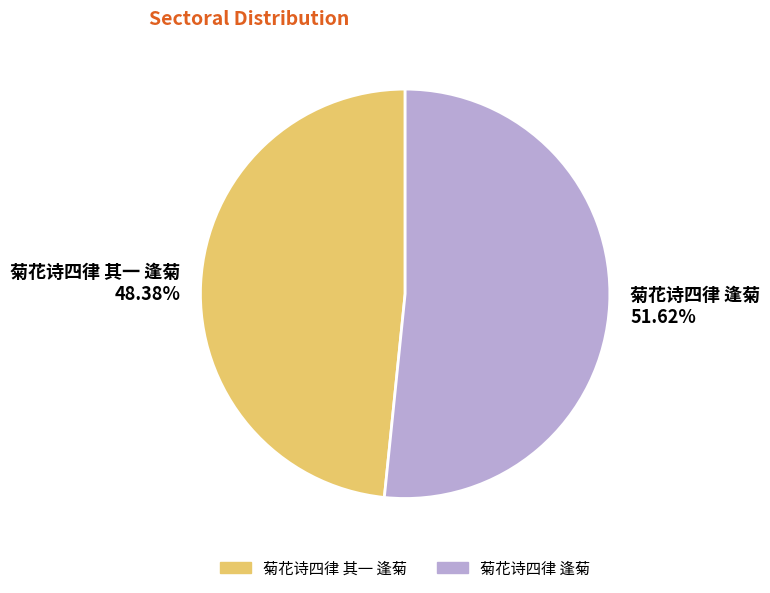

What percentage is NOT represented by 菊花诗四律 逢菊?

48.4%